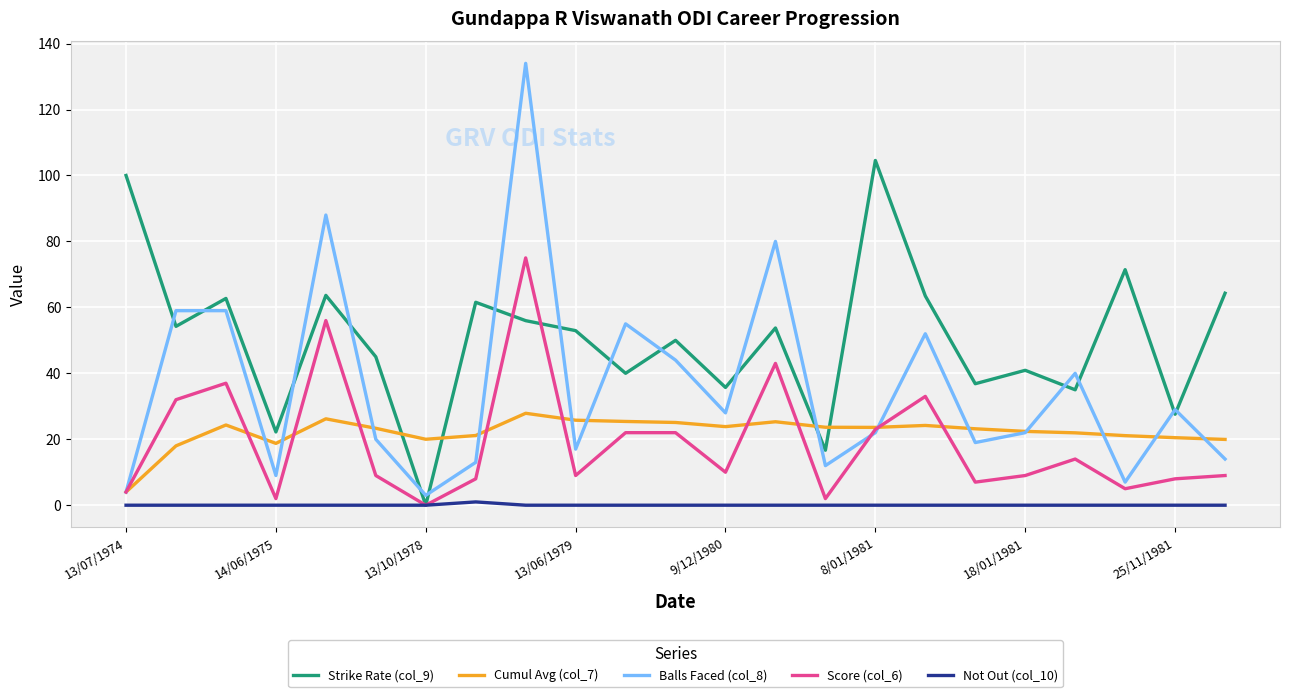

Rank the series by their maximum value, from lowest to highest.

Not Out (col_10), Cumul Avg (col_7), Score (col_6), Strike Rate (col_9), Balls Faced (col_8)